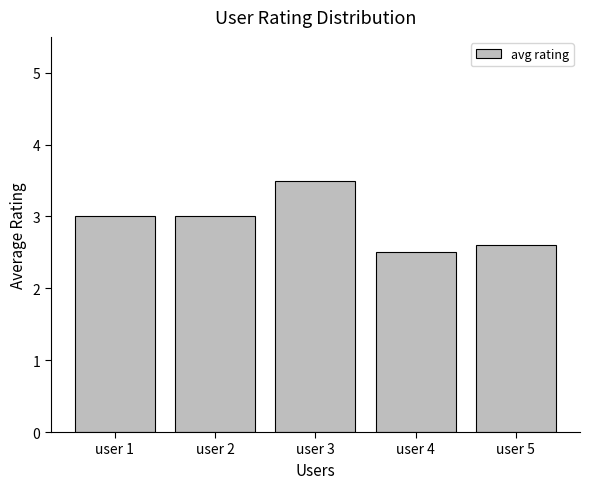

The value at user 3 is 3.5. True or false?

True